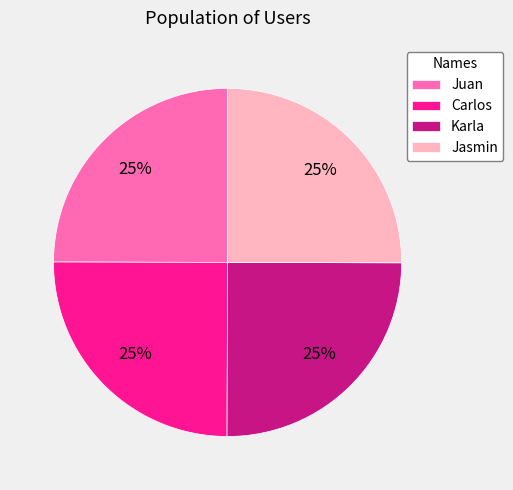

True or false: Jasmin accounts for 25% of the total.

True